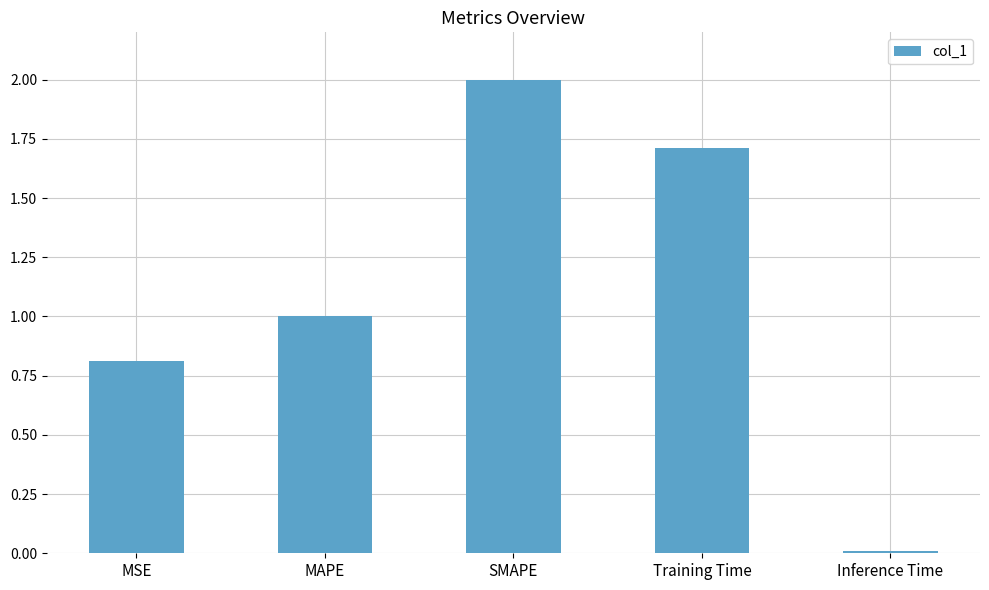

Where does the data first go above 1?

MAPE